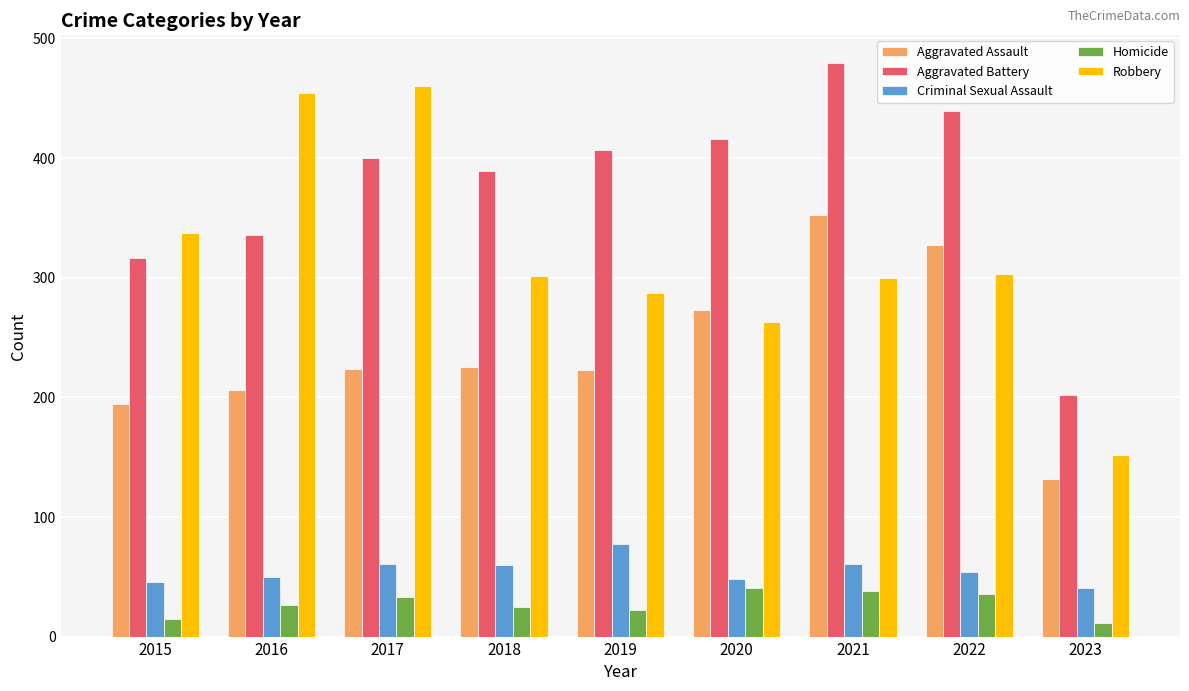

What is the spread (max minus min) of values at 2023?

191